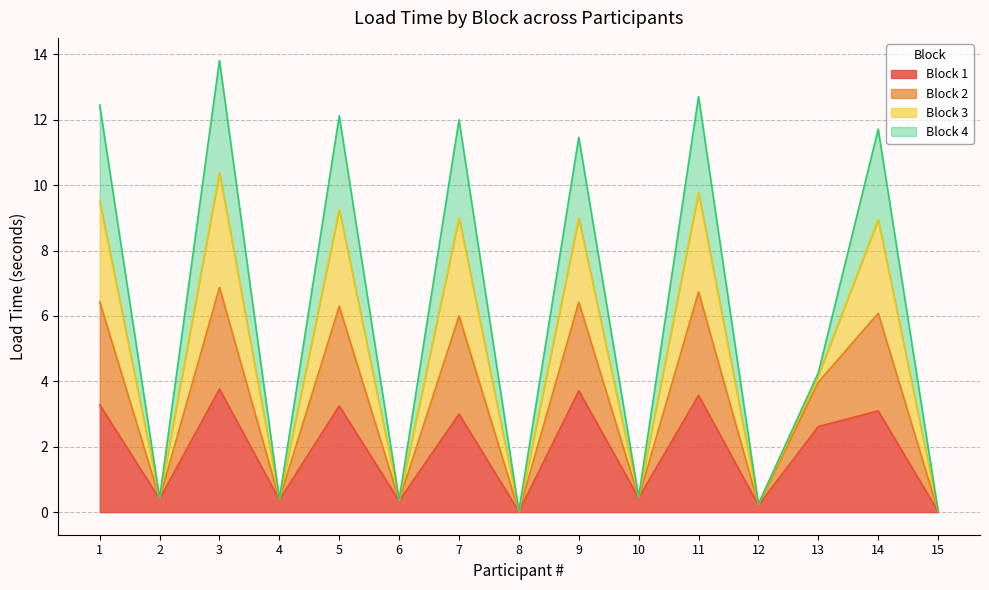

At which category does Block 1 reach its first local peak?

3